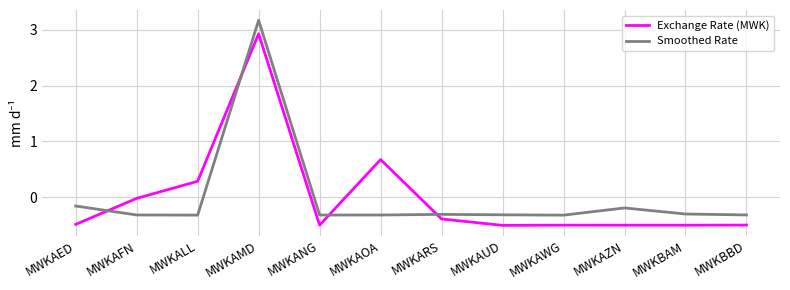

Which series has the largest range (max minus min)?

Smoothed Rate